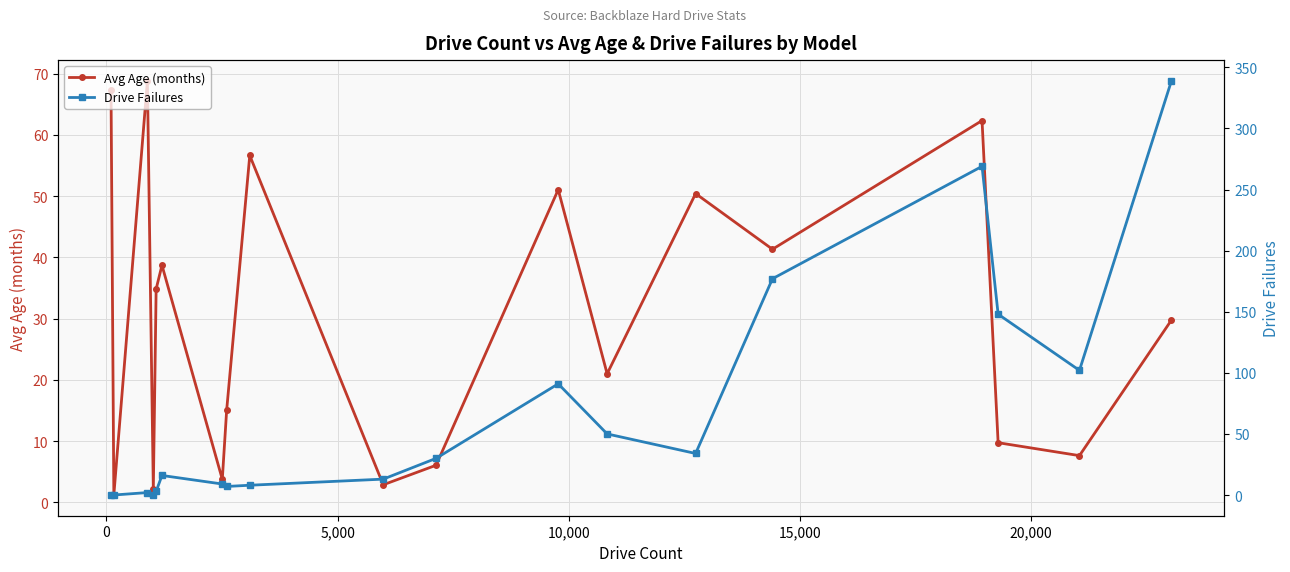

List the series in order of their overall mean, lowest first.

Avg Age (months), Drive Failures